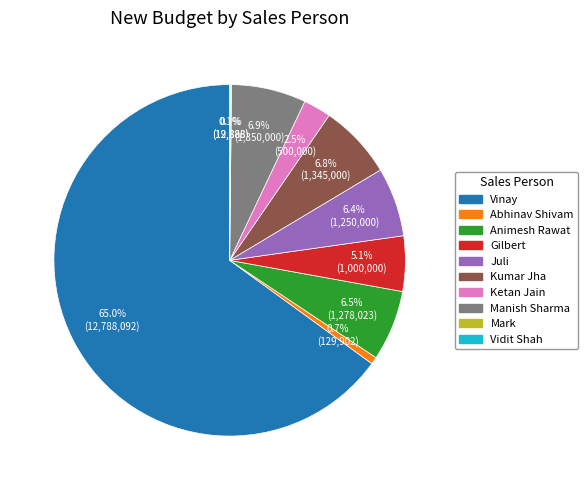

What is the largest slice in the pie chart?

Vinay